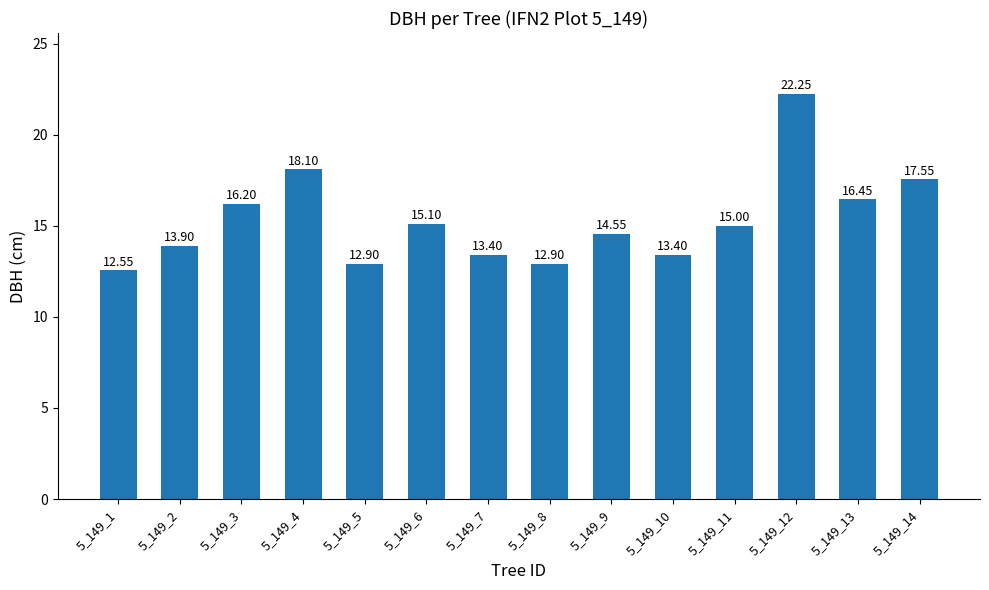

What is the value of the 9th bar from the left?

14.6